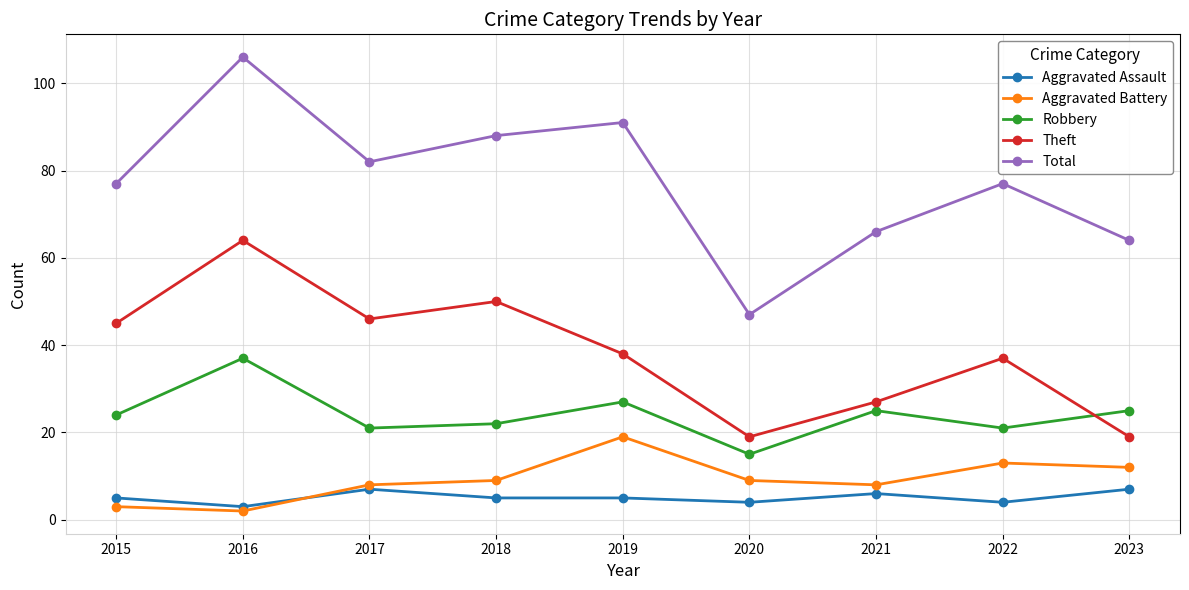

Is this an area chart (filled region under the line)?

No